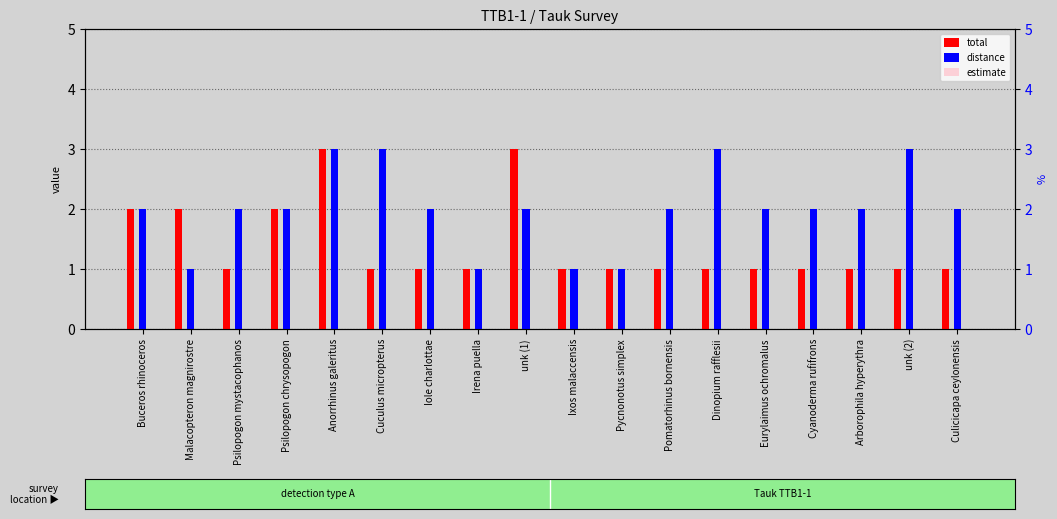

Reading right to left, what are all the values shown in this chart?

total: Culicicapa ceylonensis=1	unk (2)=1	Arborophila hyperythra=1	Cyanoderma rufifrons=1	Eurylaimus ochromalus=1	Dinopium rafflesii=1	Pomatorhinus bornensis=1	Pycnonotus simplex=1	Ixos malaccensis=1	unk (1)=3	Irena puella=1	Iole charlottae=1	Cuculus micropterus=1	Anorrhinus galeritus=3	Psilopogon chrysopogon=2	Psilopogon mystacophanos=1	Malacopteron magnirostre=2	Buceros rhinoceros=2
distance: Culicicapa ceylonensis=2	unk (2)=3	Arborophila hyperythra=2	Cyanoderma rufifrons=2	Eurylaimus ochromalus=2	Dinopium rafflesii=3	Pomatorhinus bornensis=2	Pycnonotus simplex=1	Ixos malaccensis=1	unk (1)=2	Irena puella=1	Iole charlottae=2	Cuculus micropterus=3	Anorrhinus galeritus=3	Psilopogon chrysopogon=2	Psilopogon mystacophanos=2	Malacopteron magnirostre=1	Buceros rhinoceros=2
estimate: Culicicapa ceylonensis=0	unk (2)=0	Arborophila hyperythra=0	Cyanoderma rufifrons=0	Eurylaimus ochromalus=0	Dinopium rafflesii=0	Pomatorhinus bornensis=0	Pycnonotus simplex=0	Ixos malaccensis=0	unk (1)=0	Irena puella=0	Iole charlottae=0	Cuculus micropterus=0	Anorrhinus galeritus=0	Psilopogon chrysopogon=0	Psilopogon mystacophanos=0	Malacopteron magnirostre=0	Buceros rhinoceros=0